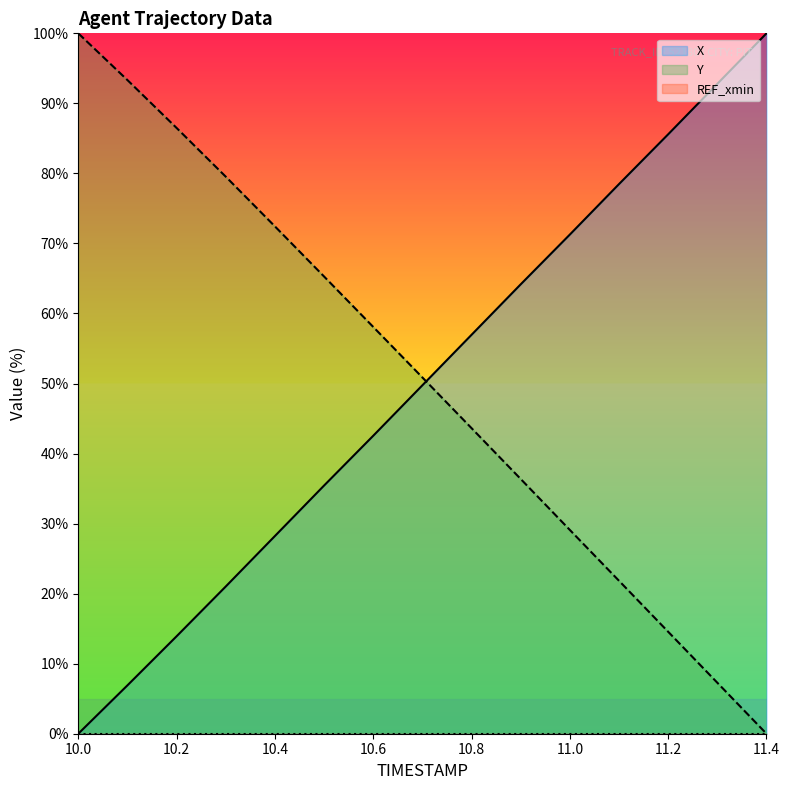

At which category is the sum across all series the highest?

11.0